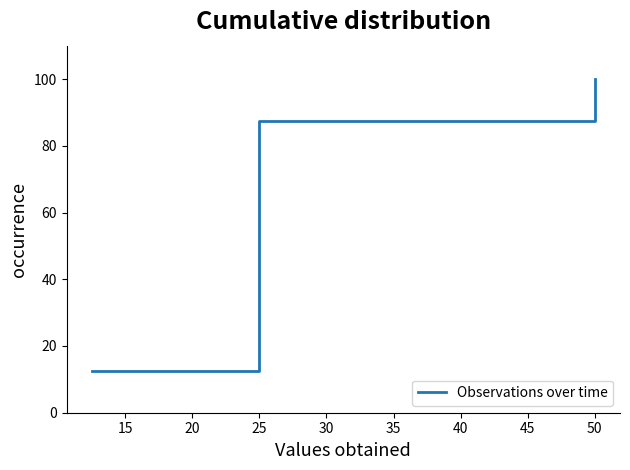

How many values are below 50?

4